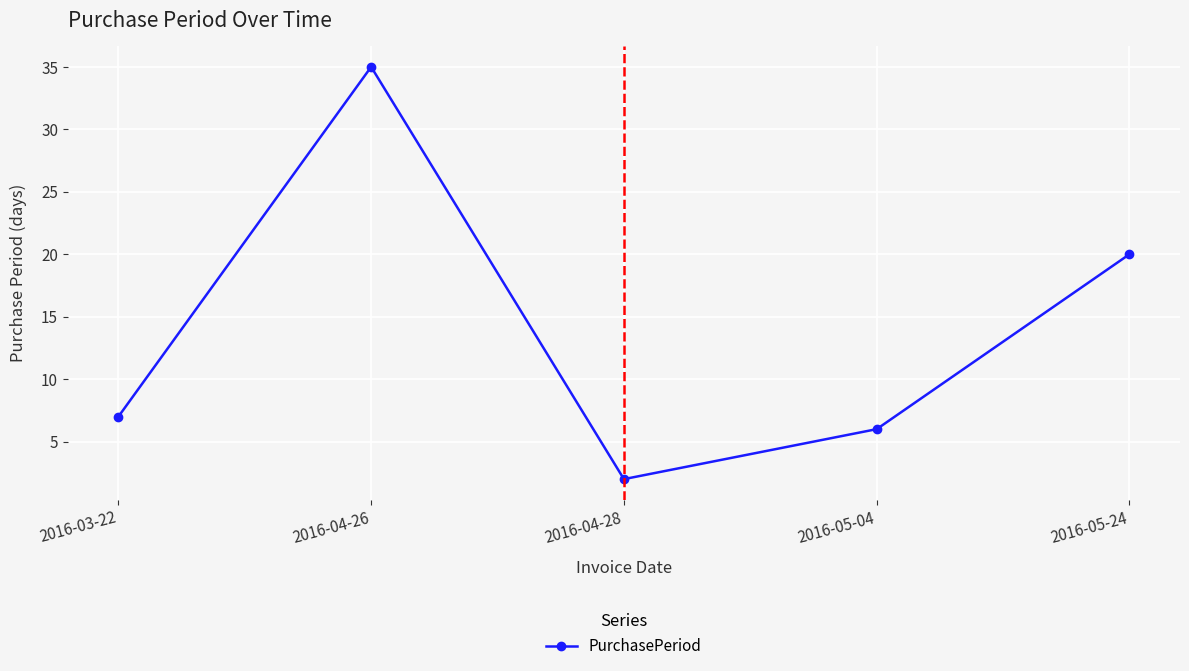

List the labels in order of value, largest first.

2016-04-26, 2016-05-24, 2016-03-22, 2016-05-04, 2016-04-28